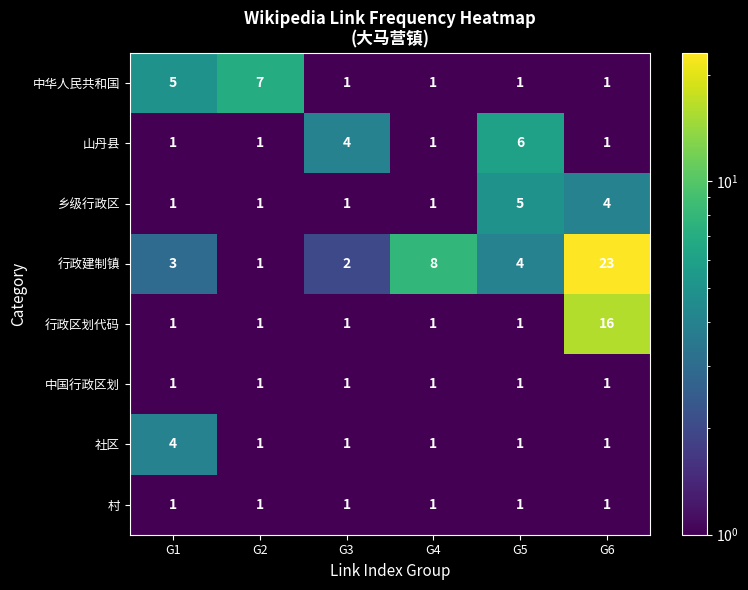

Which series has the largest total across all categories?

行政建制镇